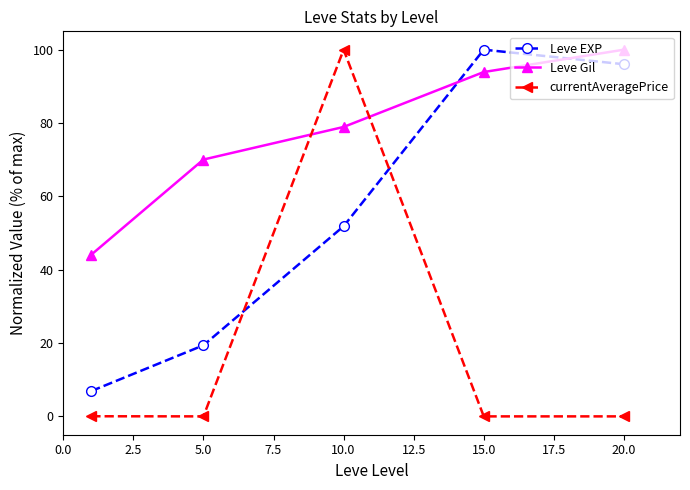

List the series in order of their overall mean, highest first.

Leve Gil, Leve EXP, currentAveragePrice